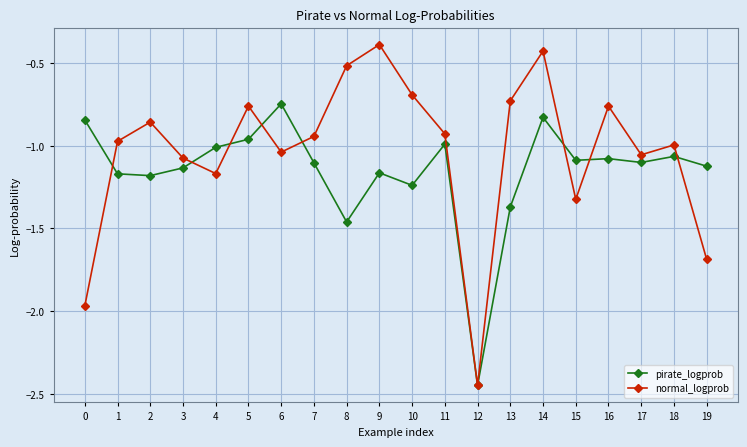

At which category is the sum across all series the highest?

14